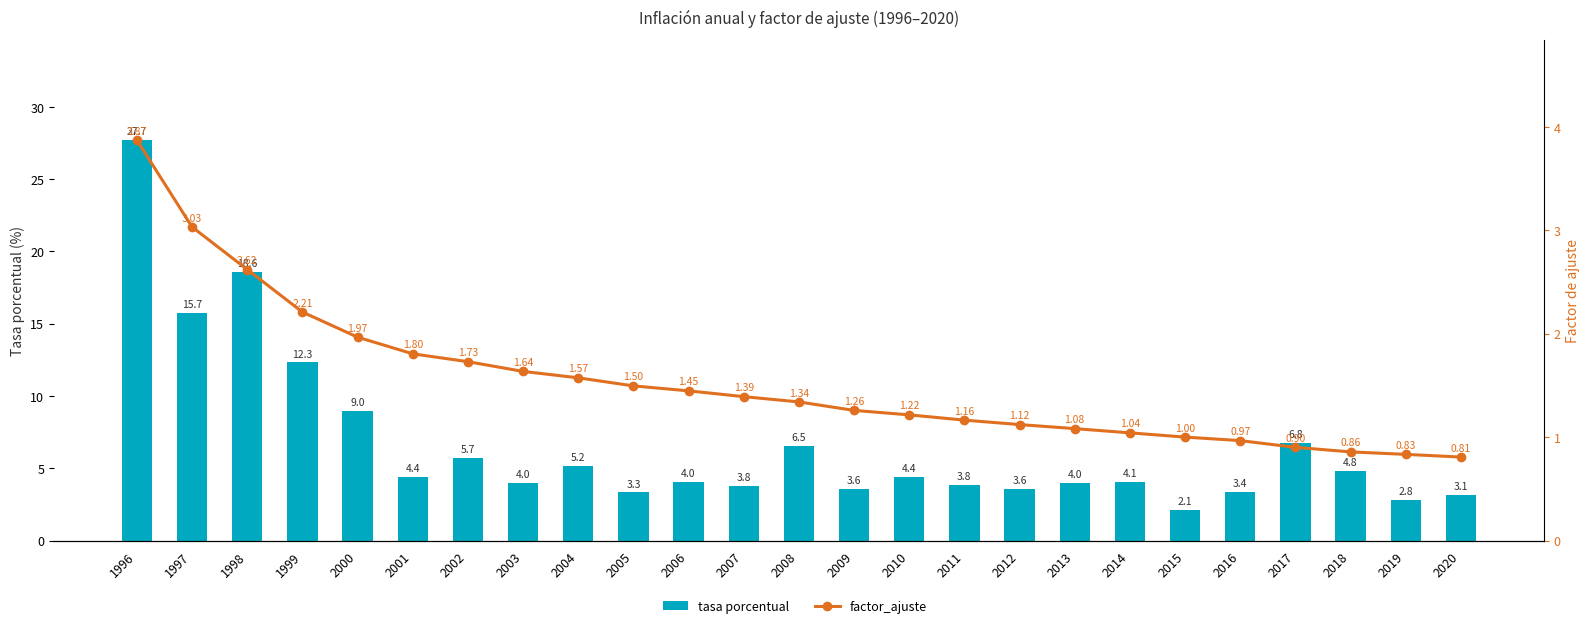

How many groups of bars are there?

25